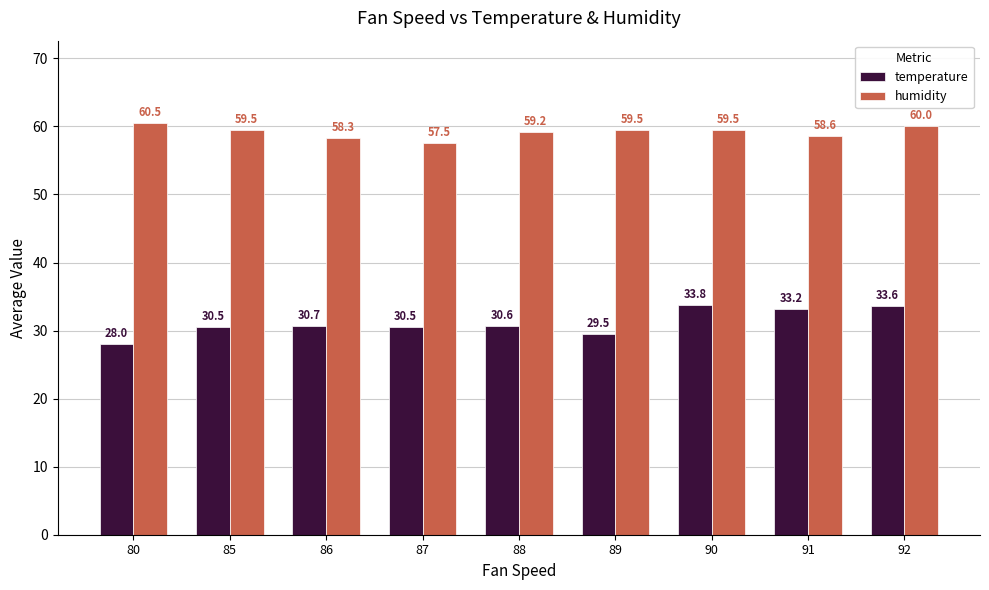

Which category has the lowest value in the temperature series?

80